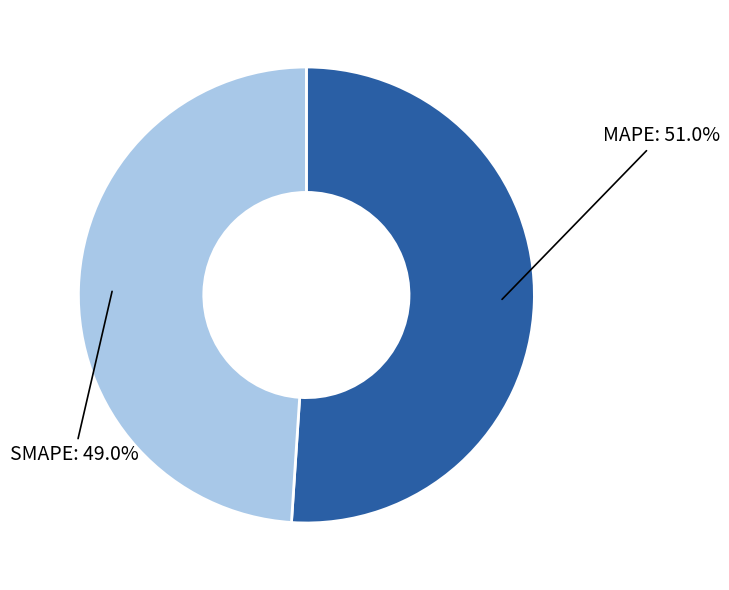

True or false: SMAPE accounts for 49% of the total.

True